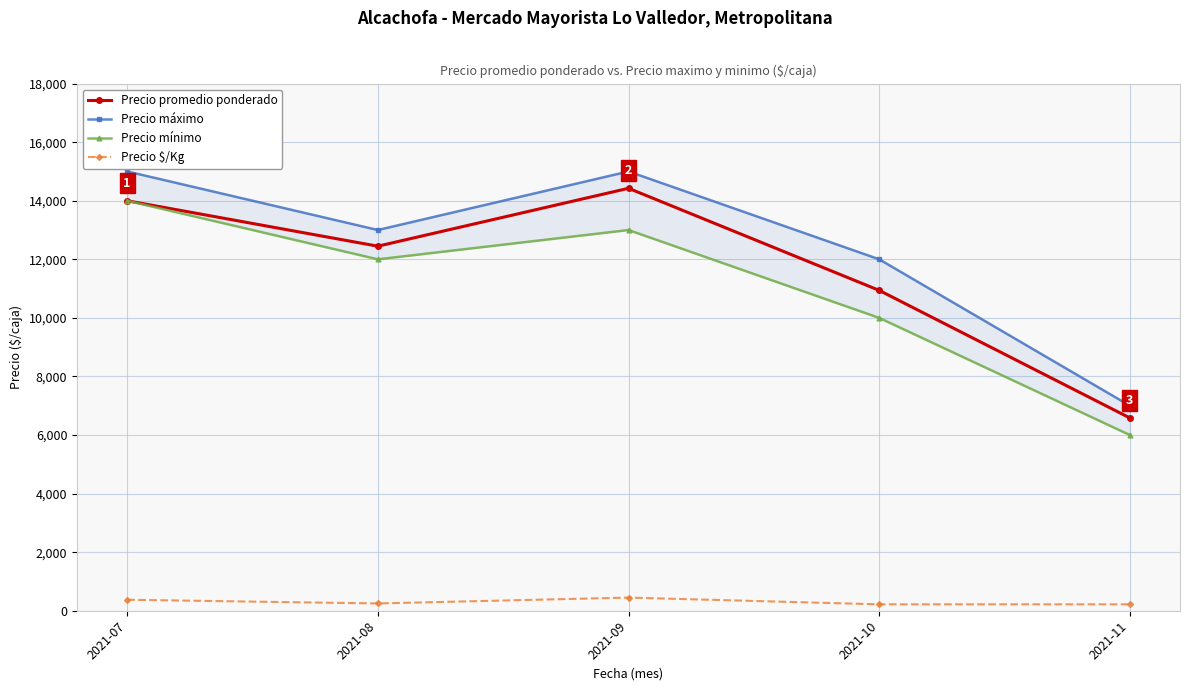

How many lines are shown in the chart?

4